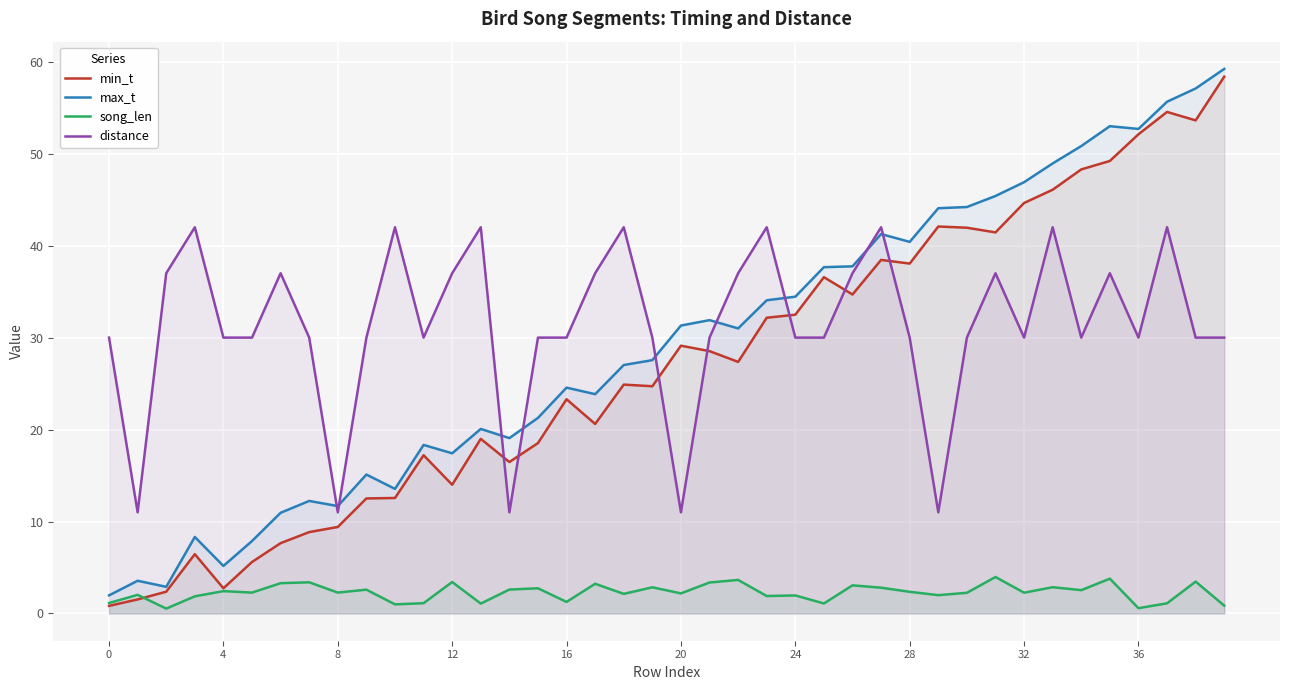

How many interior local valleys does the distance series have?

9